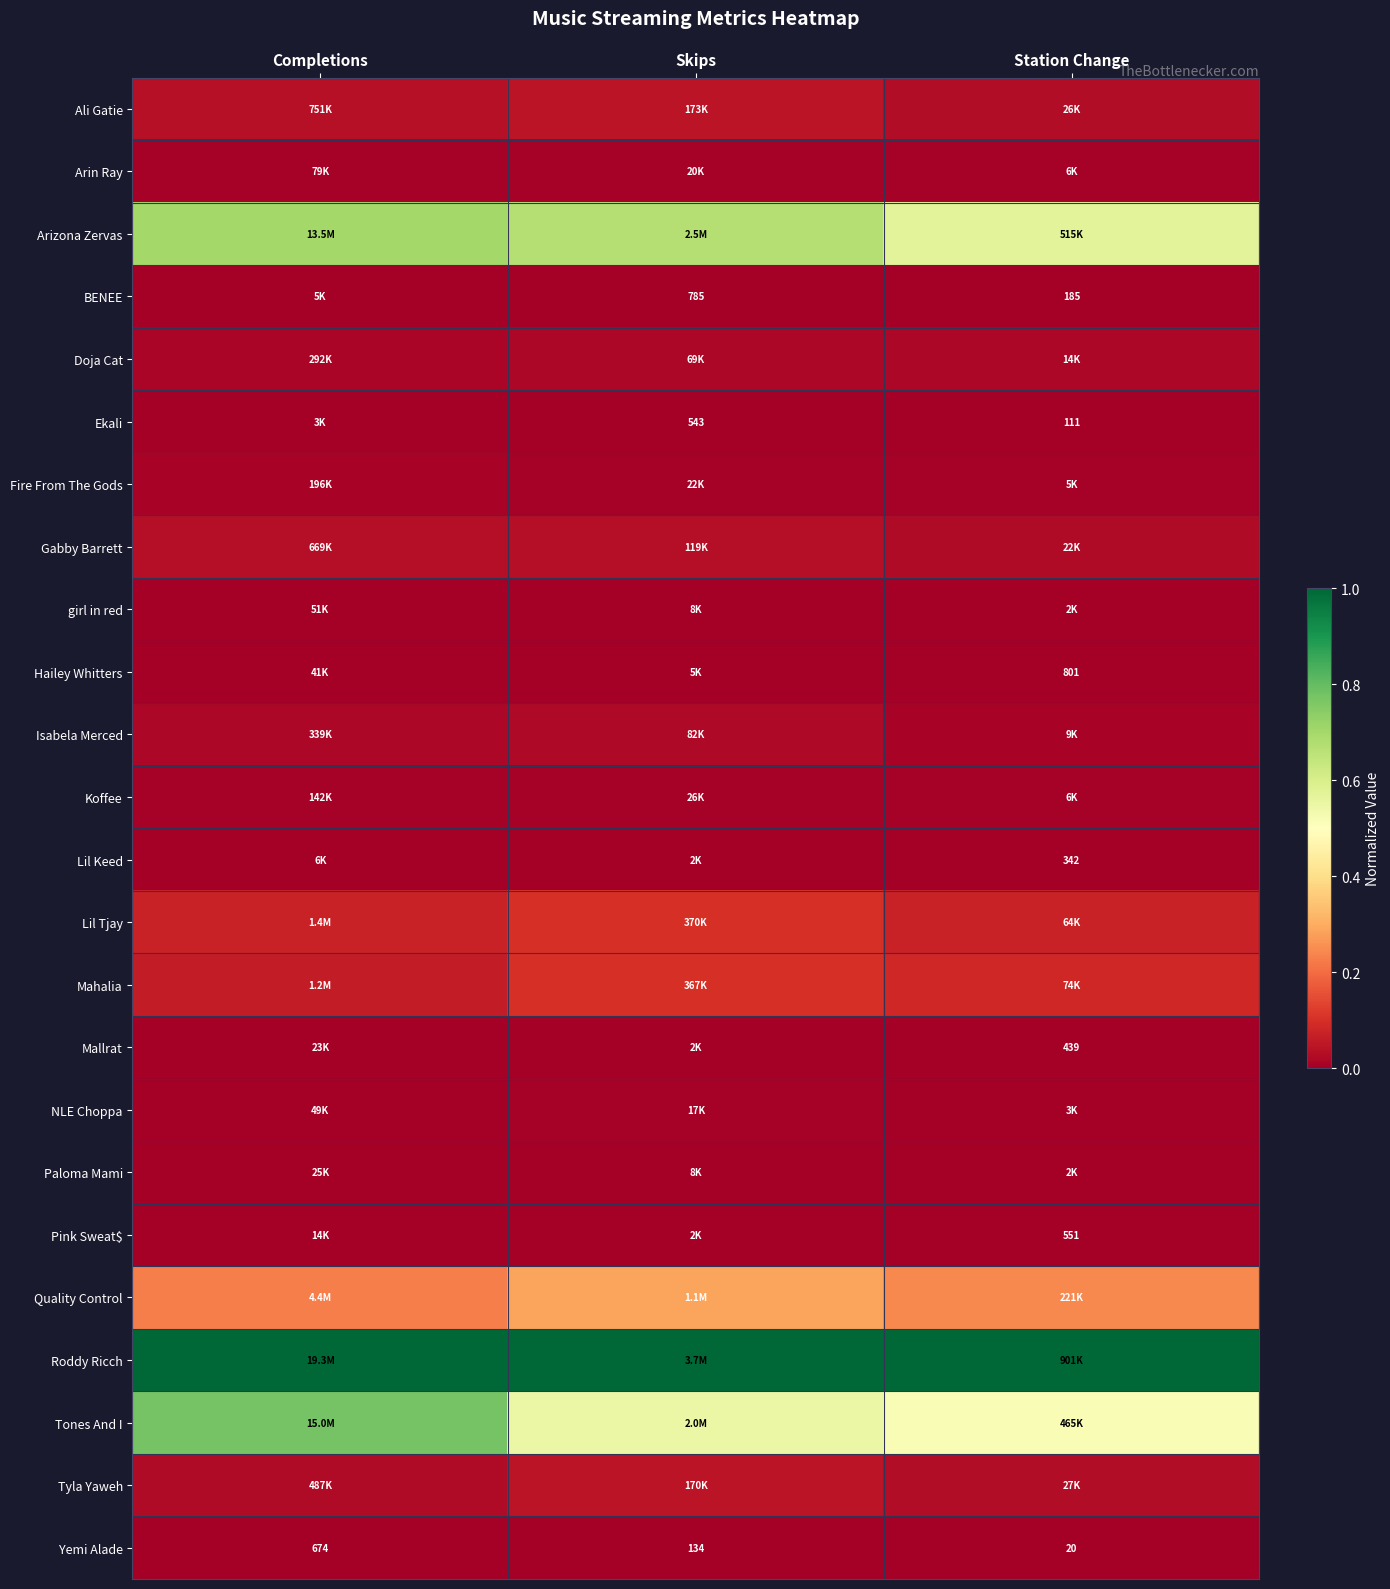

How many NLE Choppa values are between 0 and 1?

3